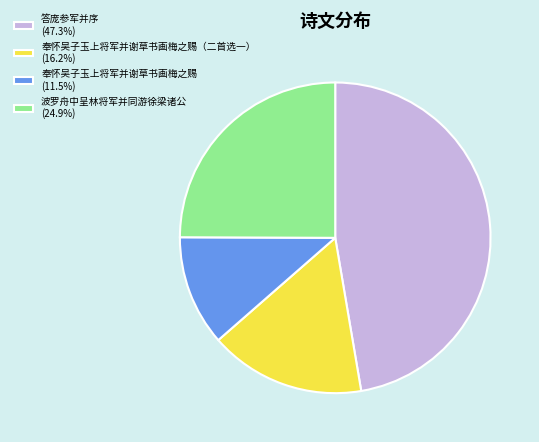

Approximately how many times larger is the value at 波罗舟中呈林将军并同游徐梁诸公 (24.9%) compared to 奉怀吴子玉上将军并谢草书画梅之赐（二首选一） (16.2%)?

1.5